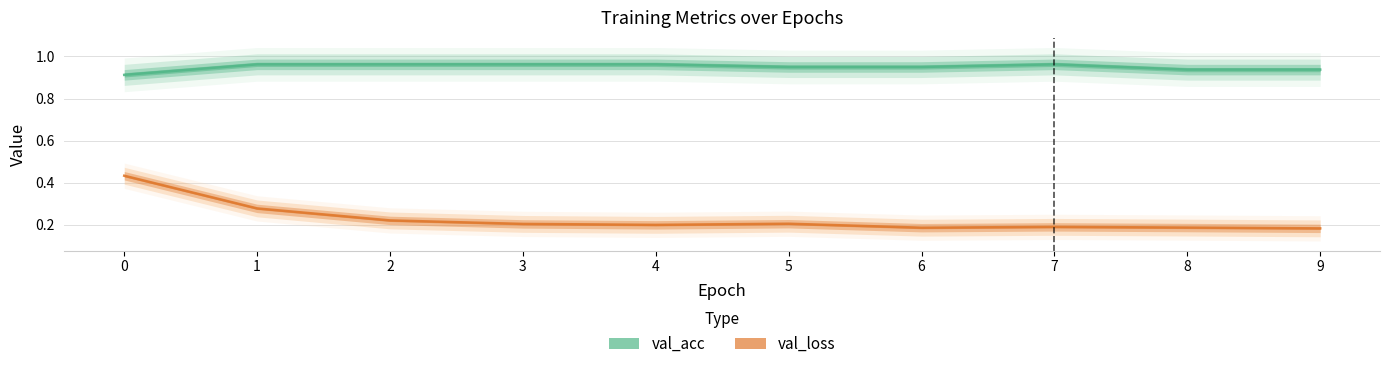

At 4, list the series in order from largest to smallest.

val_acc, val_loss